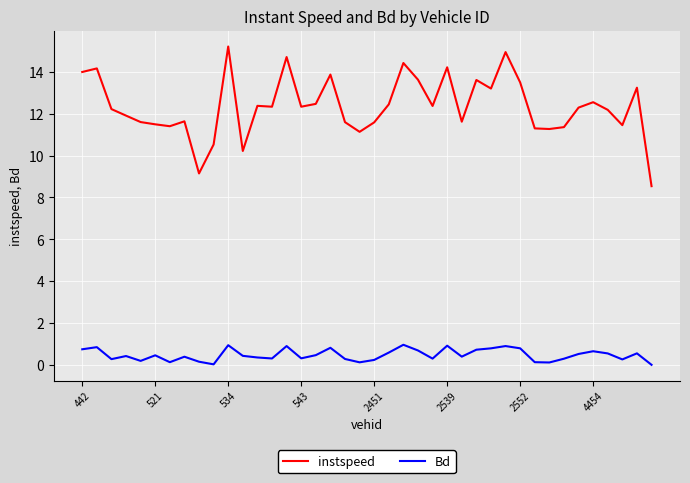

What are all the series names shown in the legend?

instspeed, Bd